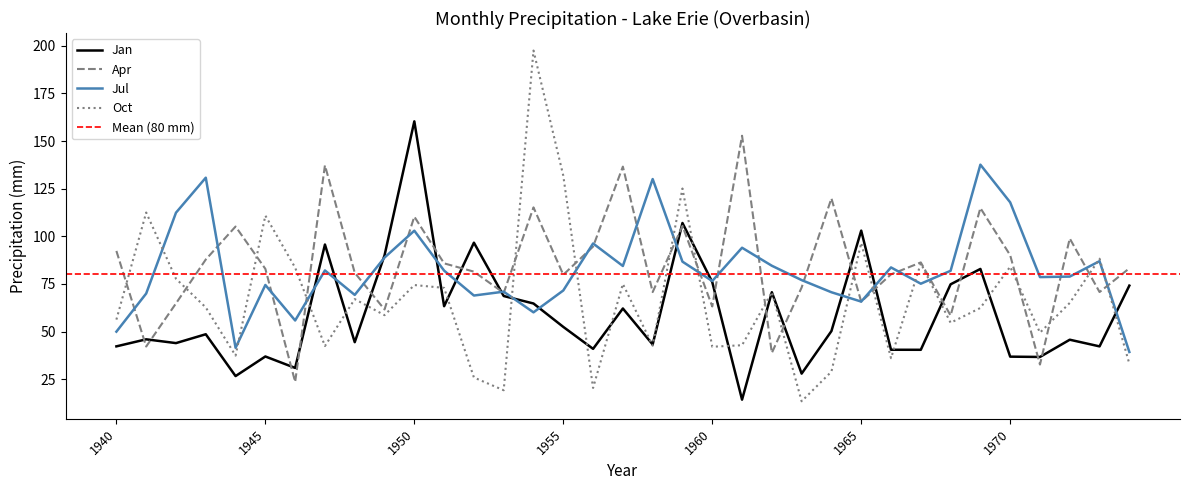

Does the chart display data point markers on the line(s)?

No